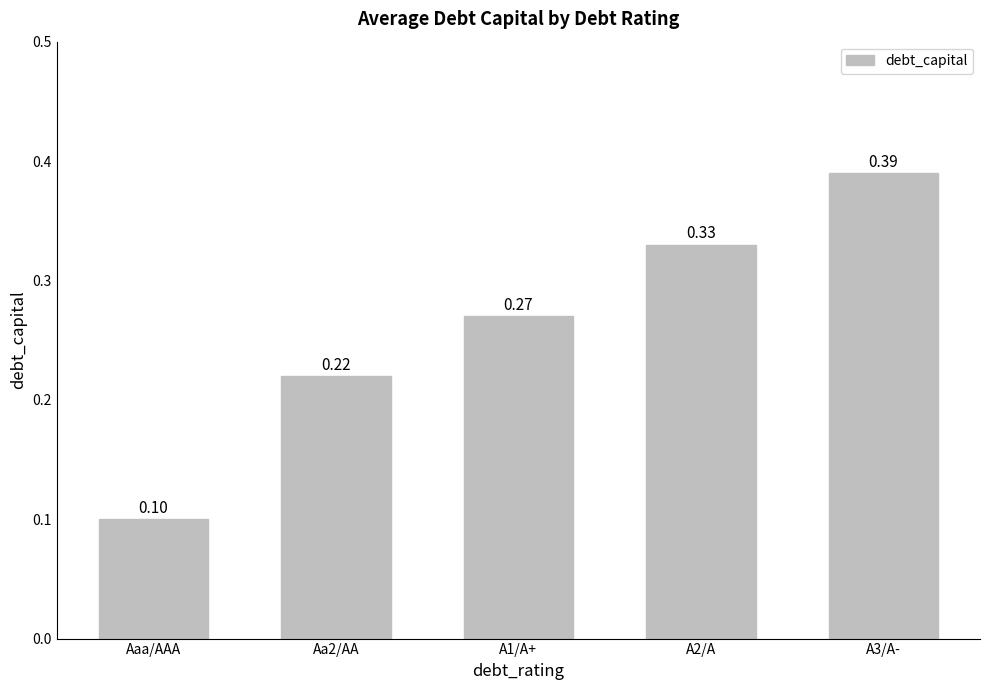

True or false: the data shows 0.0 at Aaa/AAA.

False